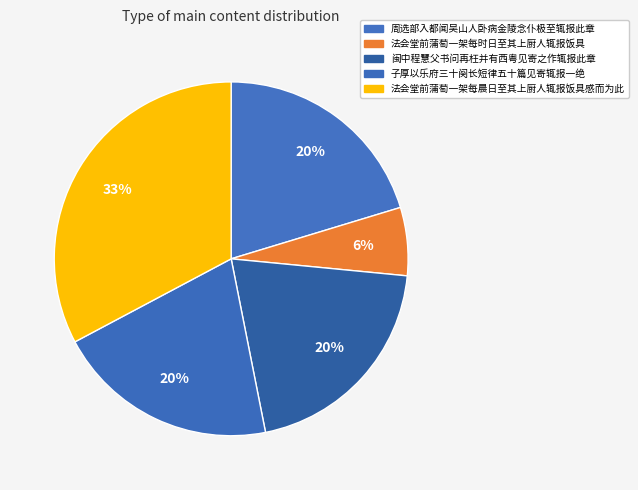

Is it true that 法会堂前蒲萄一架每晨日至其上厨人辄报饭具感而为此 is 23% of the pie?

False